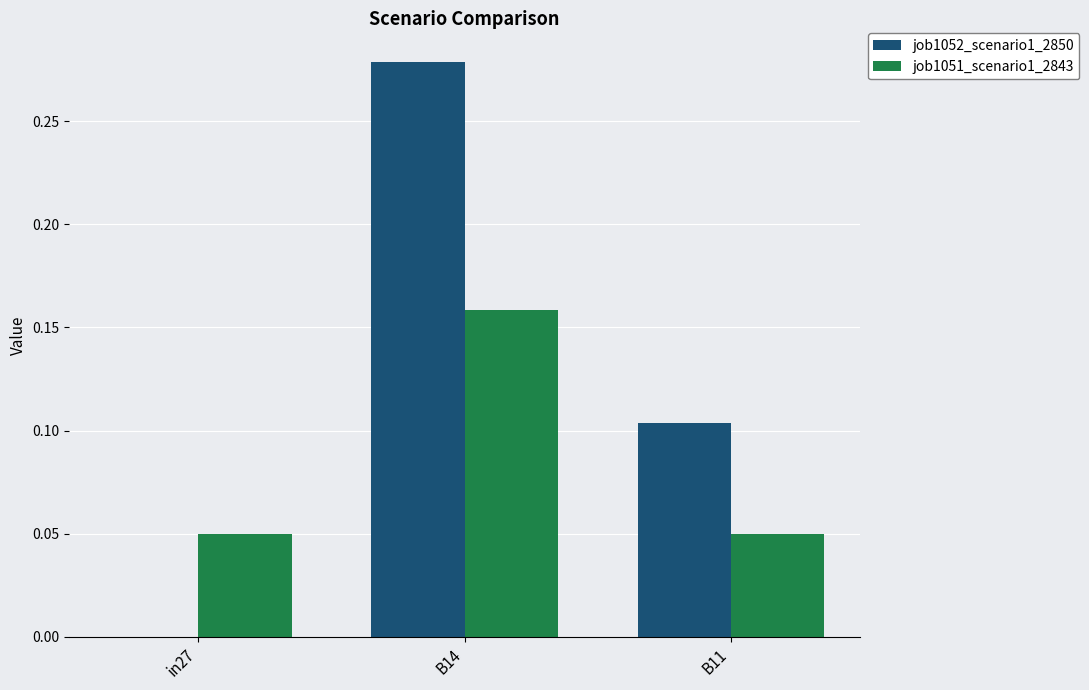

Which series changed the most between in27 and B14?

job1052_scenario1_2850